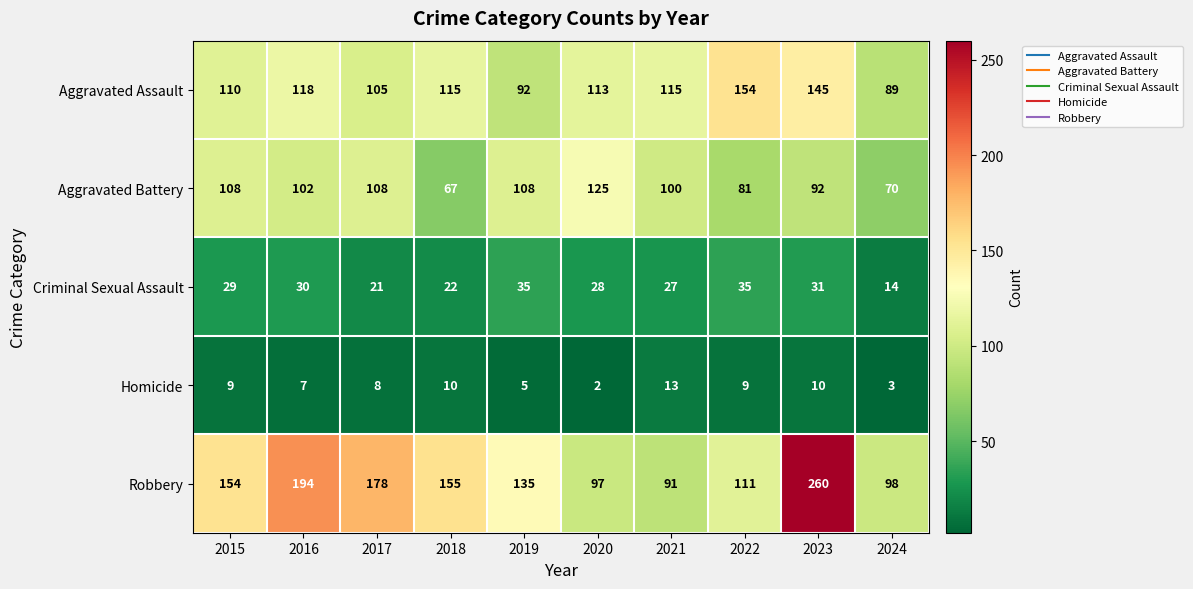

What is the average value of the Homicide series?

8